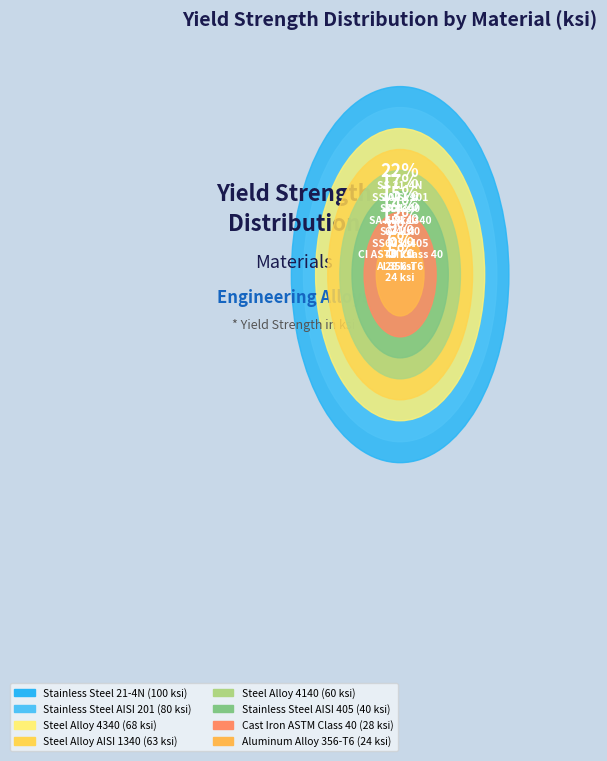

To the nearest percent, what percentage of the pie is Steel Alloy 4140?

13%